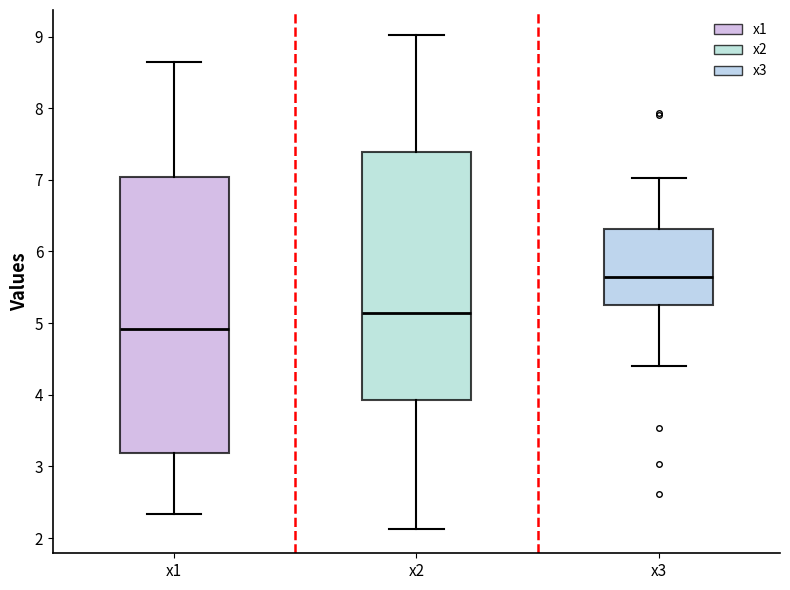

Which box's median line is the highest?

x3